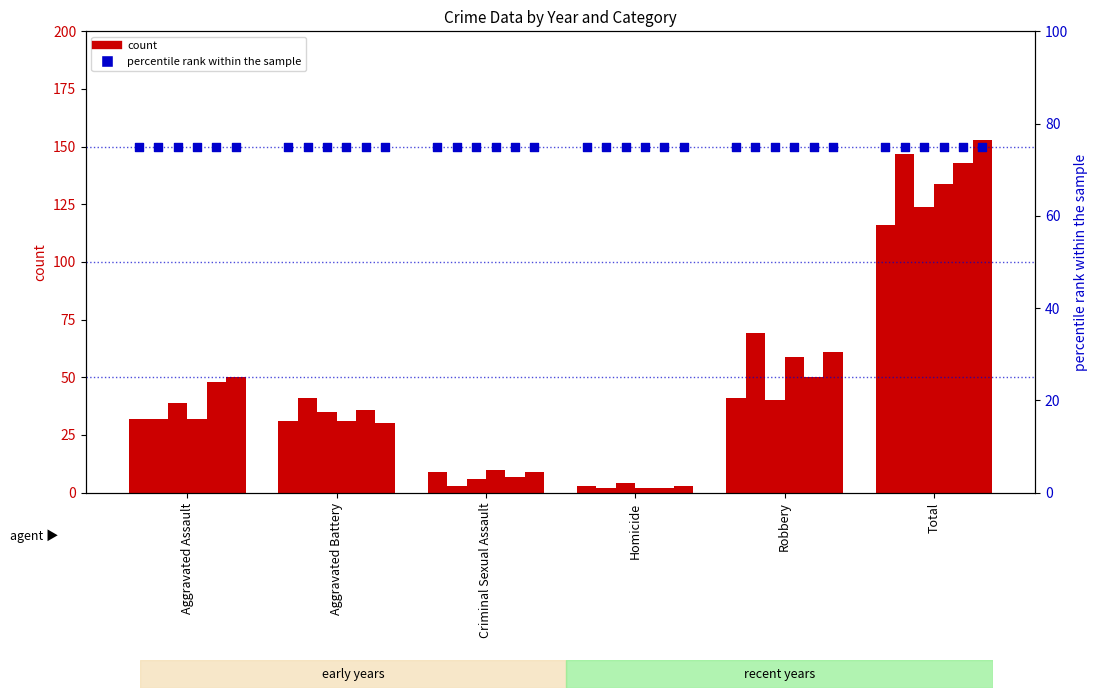

At which category is the sum across all series the highest?

Total